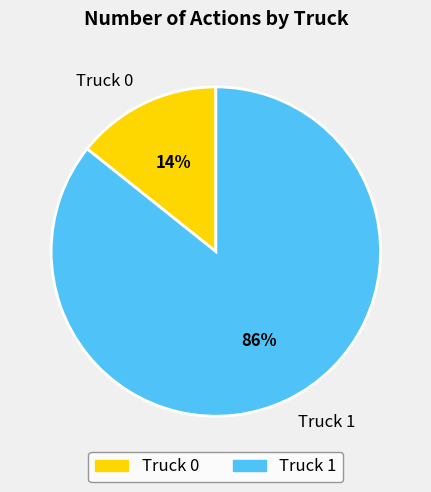

Between Truck 0 and Truck 1, which is larger?

Truck 1